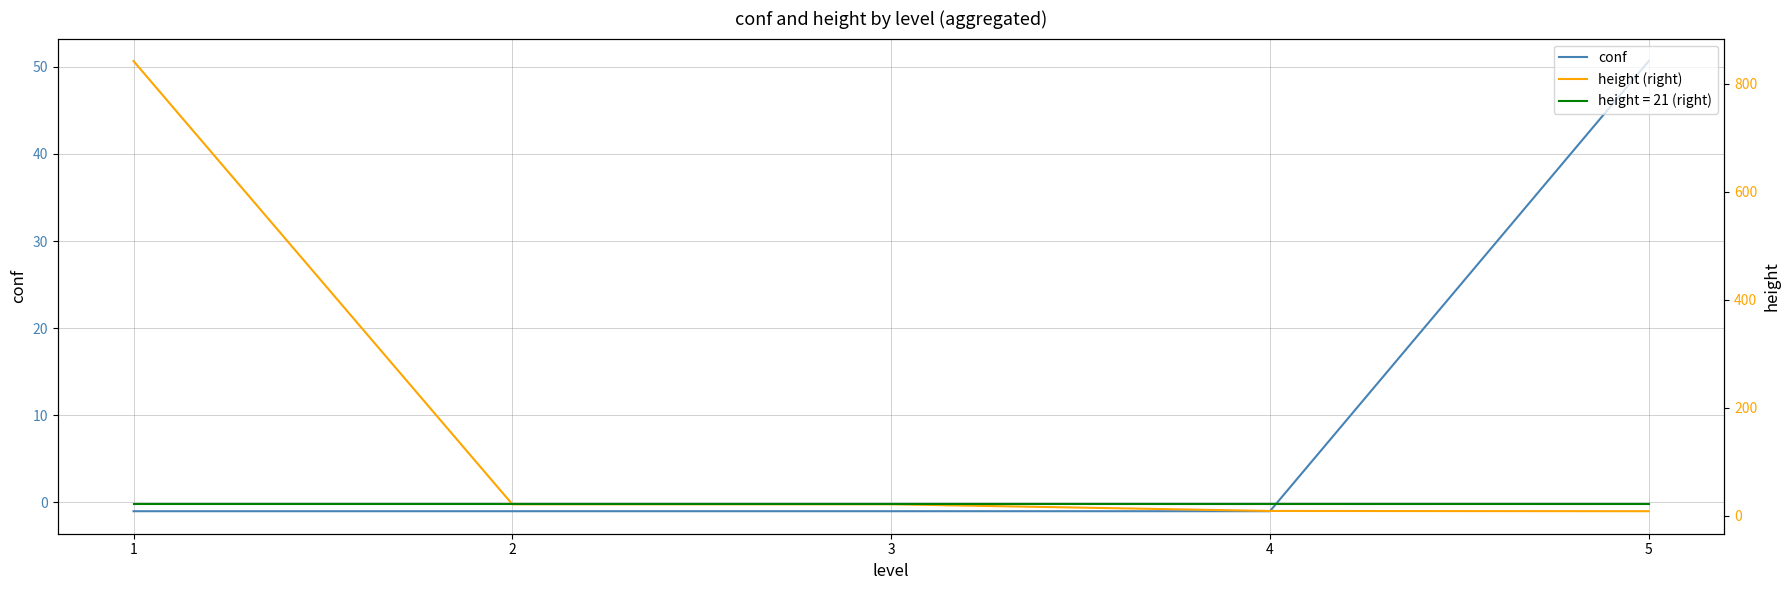

What is the maximum value for conf?

50.6